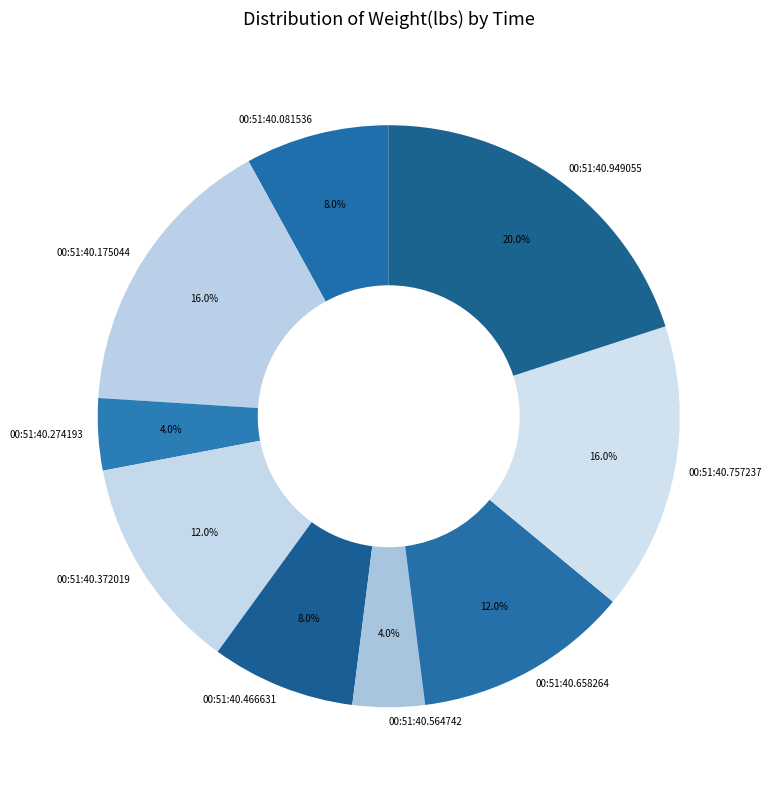

Which slice is the largest?

00:51:40.949055